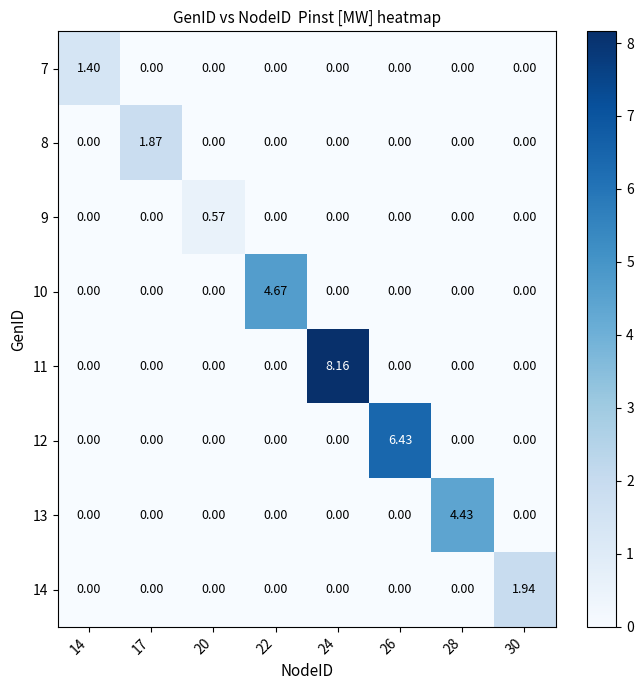

At 30, list the series in order from largest to smallest.

14, 7, 8, 9, 10, 11, 12, 13